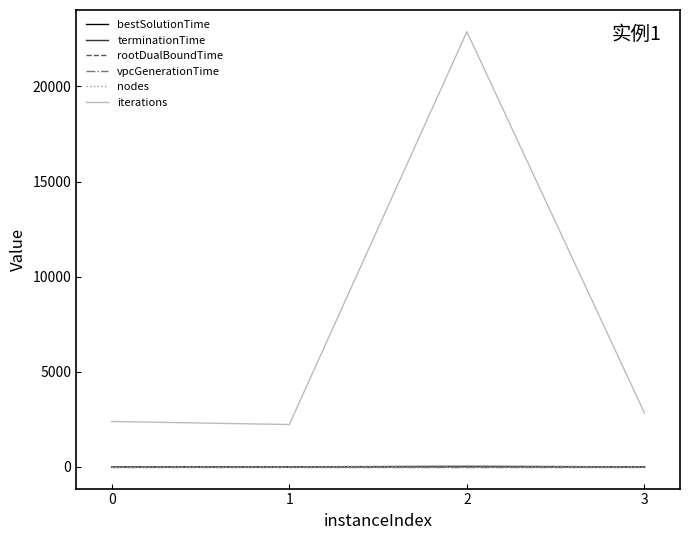

What is the difference between the highest and lowest values at 2?

22876.0